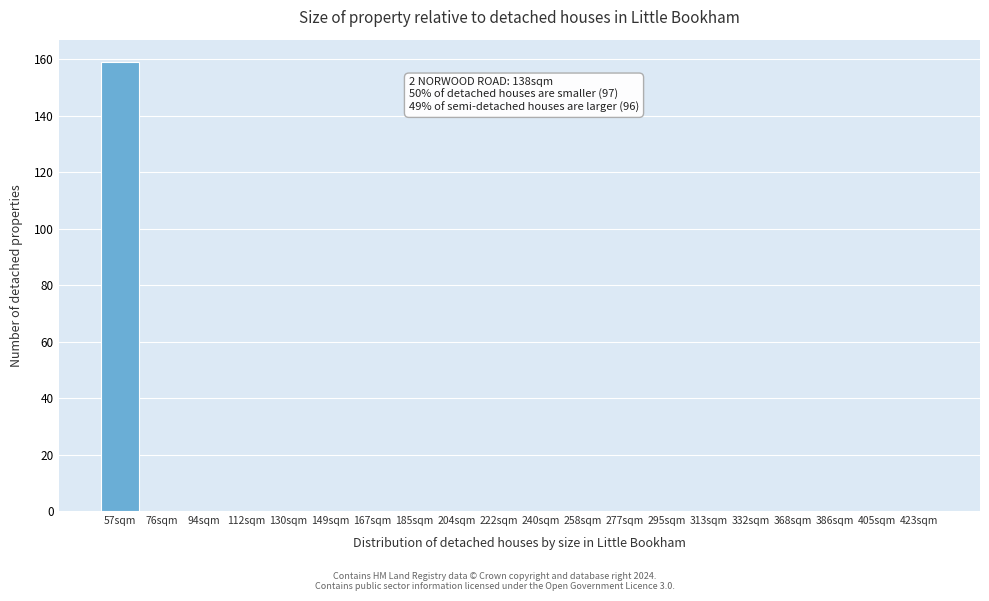

Reading left to right, transcribe all the data shown in this chart.

57sqm=159	76sqm=0	94sqm=0	112sqm=0	130sqm=0	149sqm=0	167sqm=0	185sqm=0	204sqm=0	222sqm=0	240sqm=0	258sqm=0	277sqm=0	295sqm=0	313sqm=0	332sqm=0	368sqm=0	386sqm=0	405sqm=0	423sqm=0